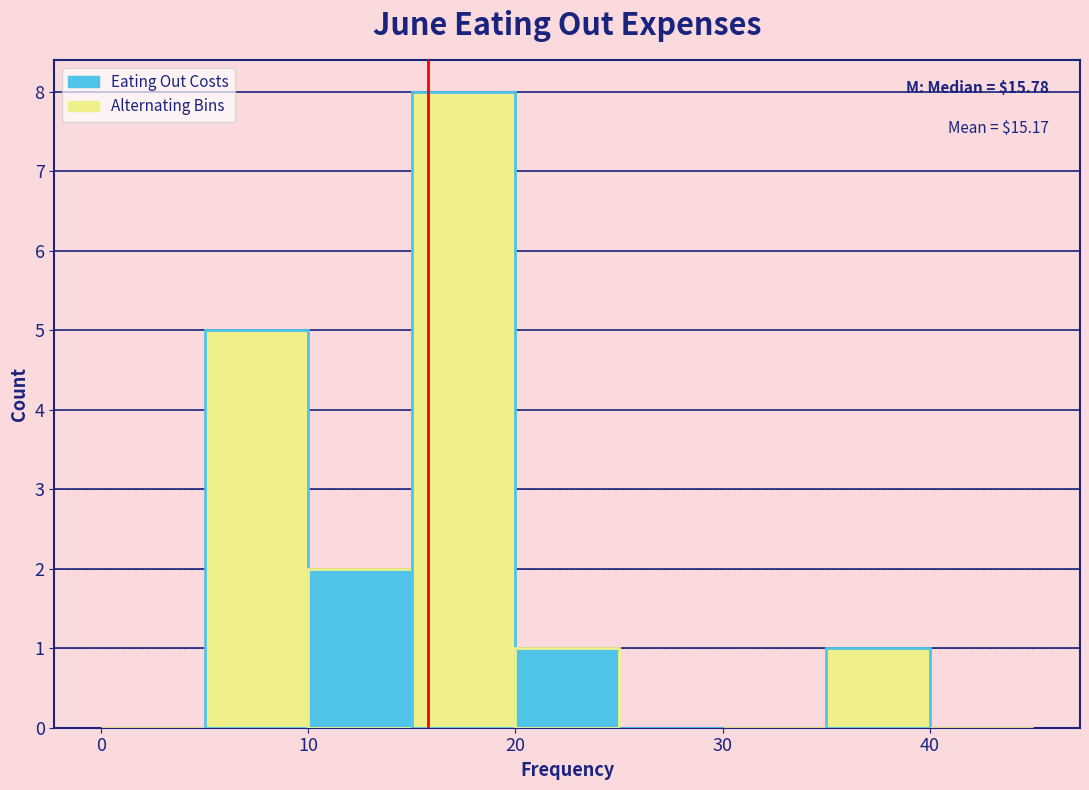

Which range on the x-axis has the tallest bar?

15 to 20